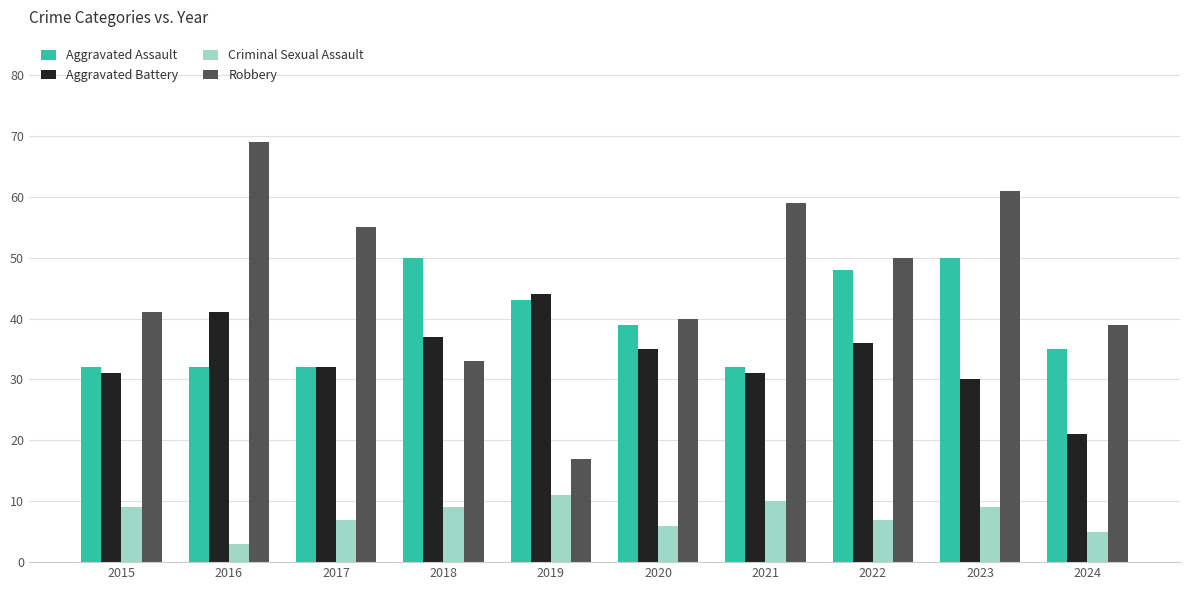

Is the value of Aggravated Battery at 2019 greater than the value of Criminal Sexual Assault at 2015?

Yes